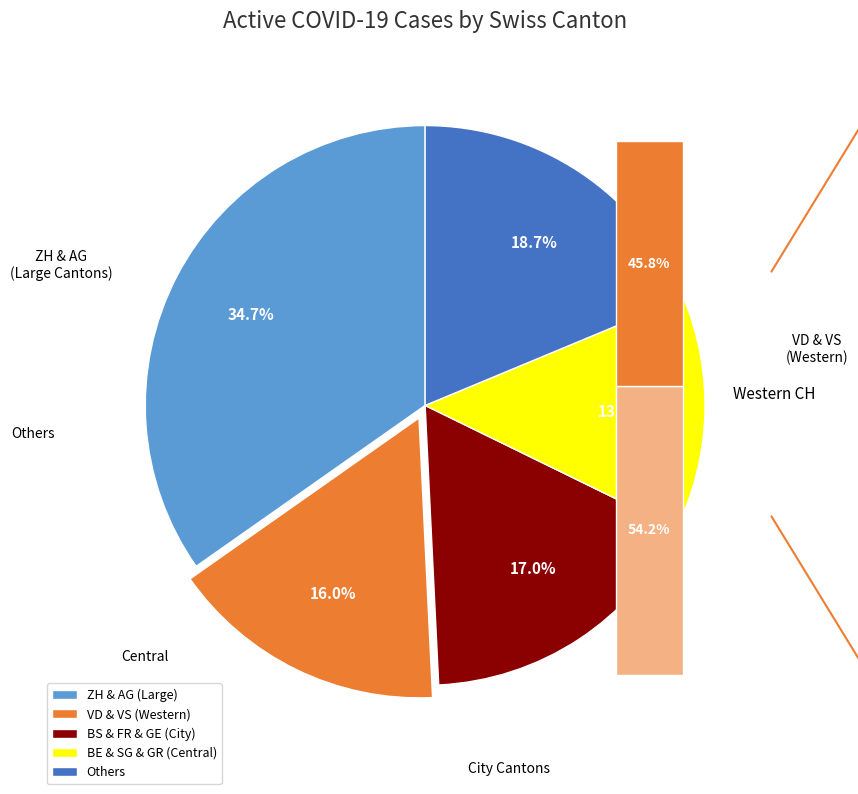

What is the largest slice in the pie chart?

ZH